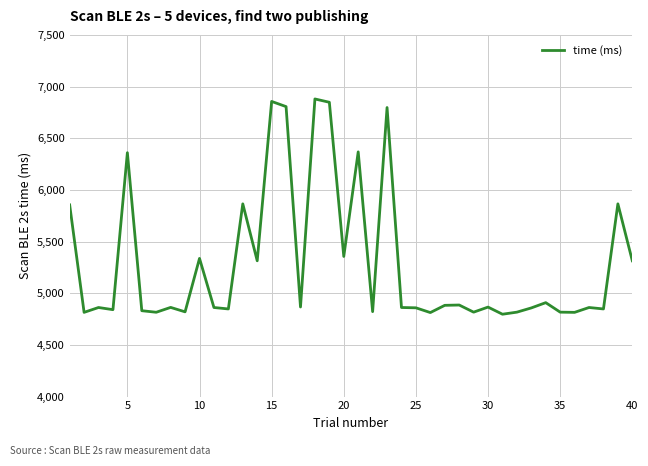

What is the difference between the maximum and minimum values?

2083